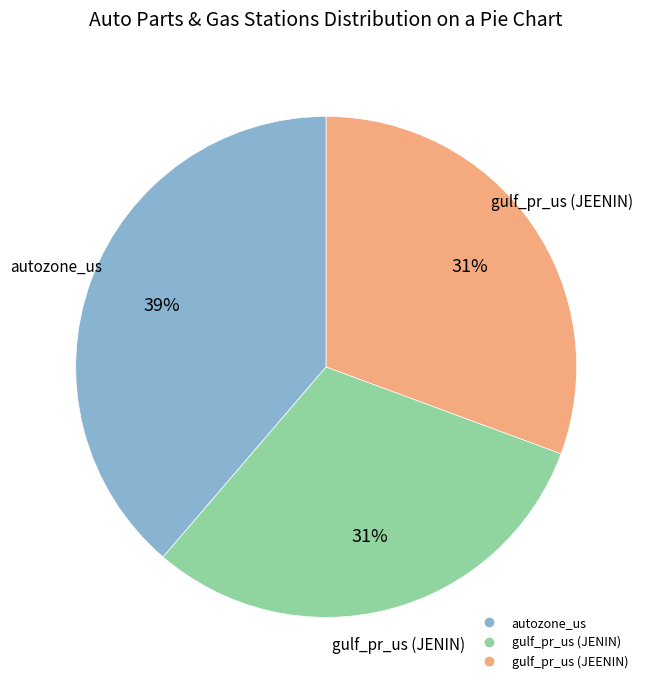

Is there a majority slice in this chart?

No